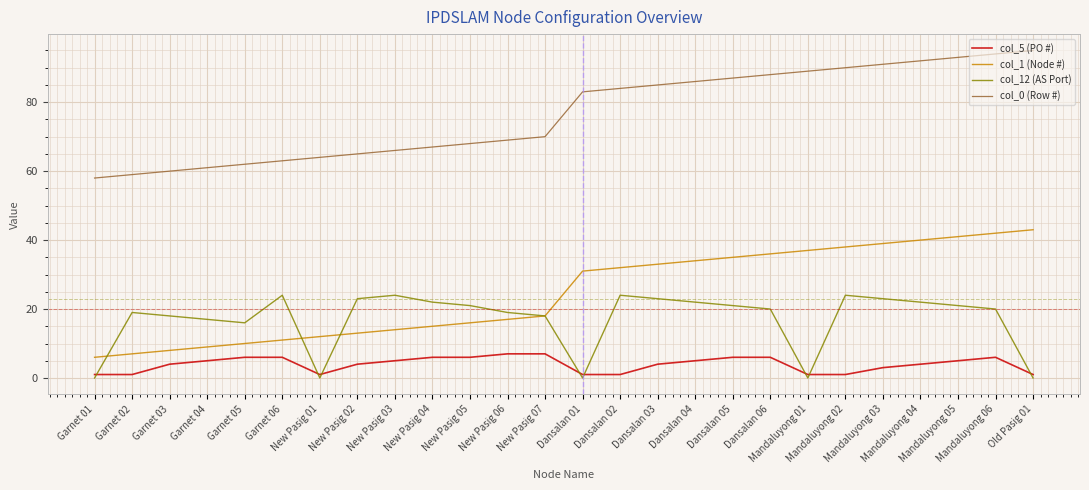

What is the spread (max minus min) of values at New Pasig 03?

61